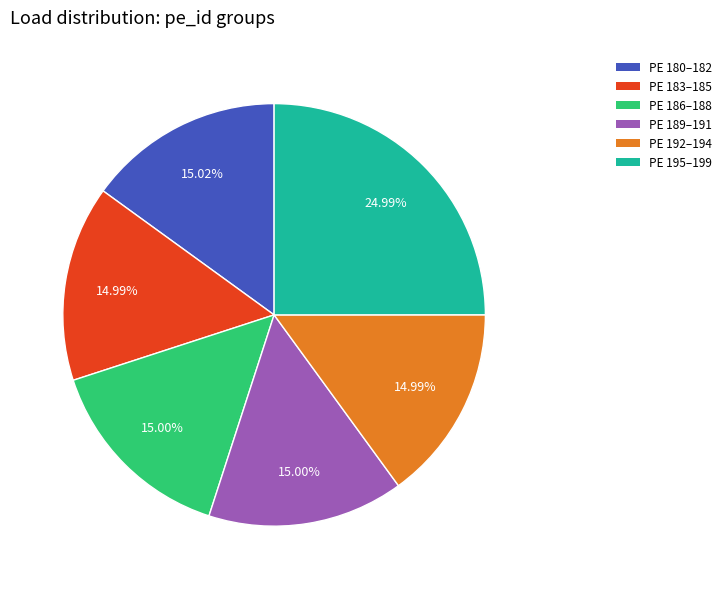

Is there a majority slice in this chart?

No